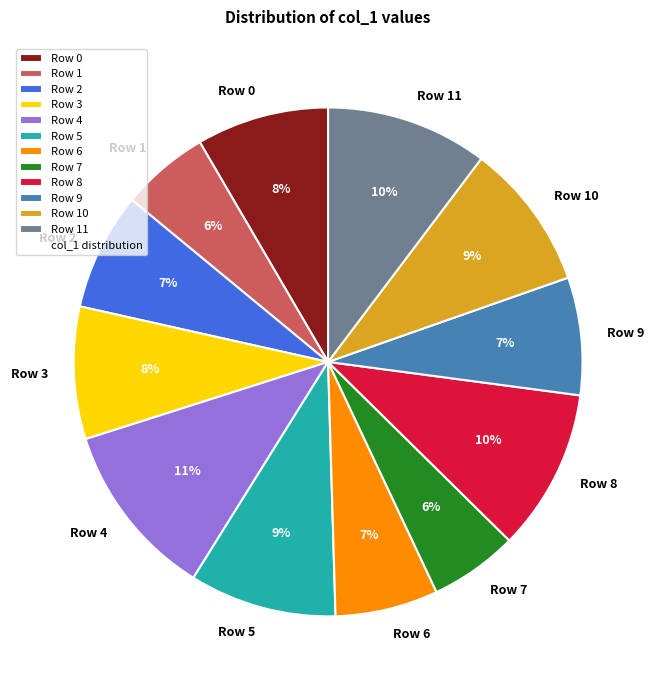

Is it true that Row 5 is 9% of the pie?

True